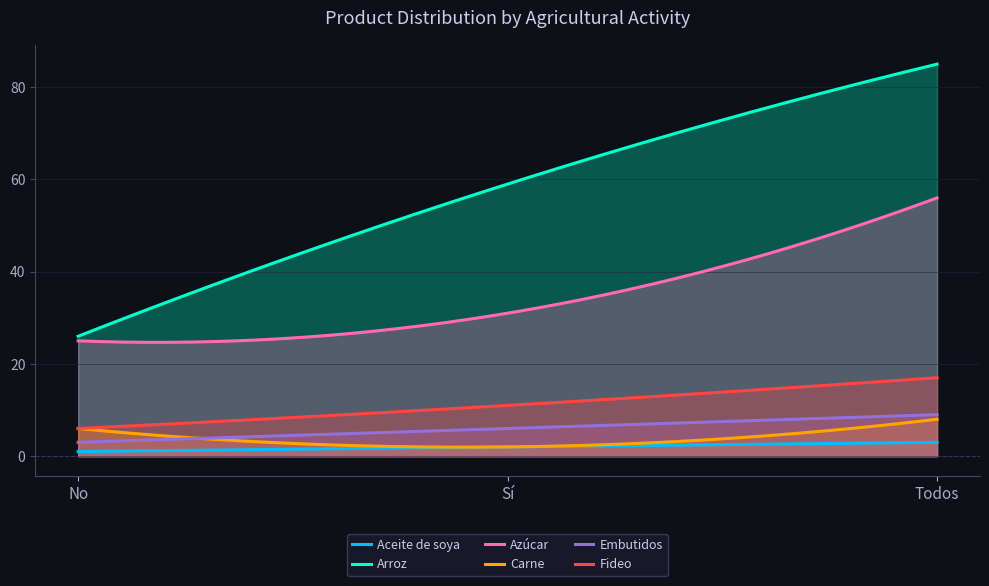

How many lines are shown in the chart?

6